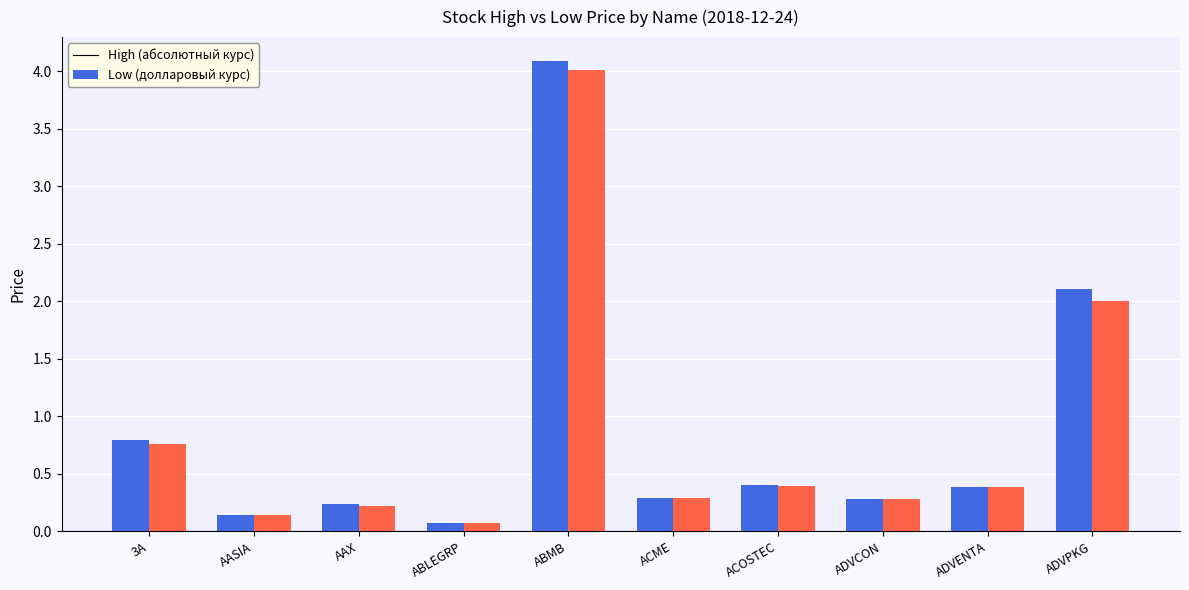

Count the number of categories in the chart.

10